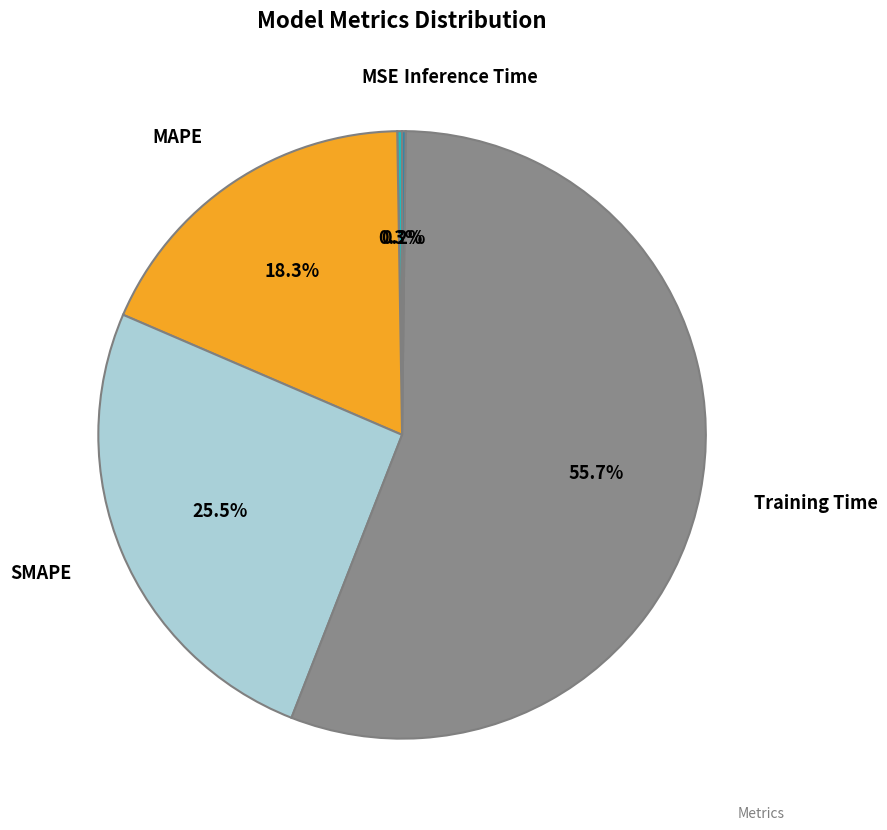

Does any single category account for the majority?

Yes